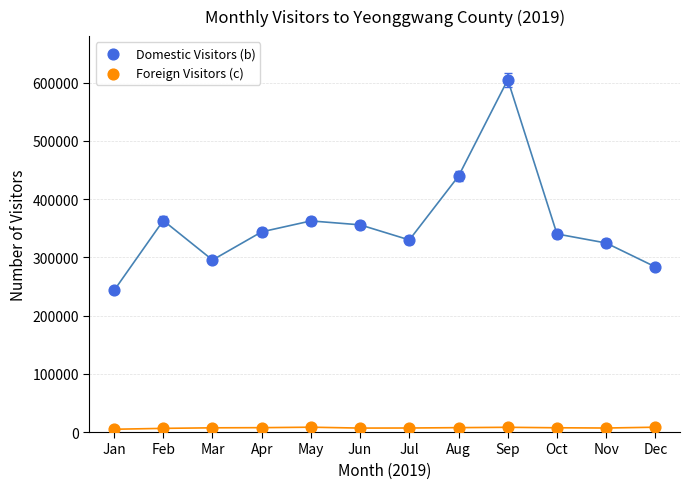

Which series contains the highest Y value?

Domestic Visitors (b)